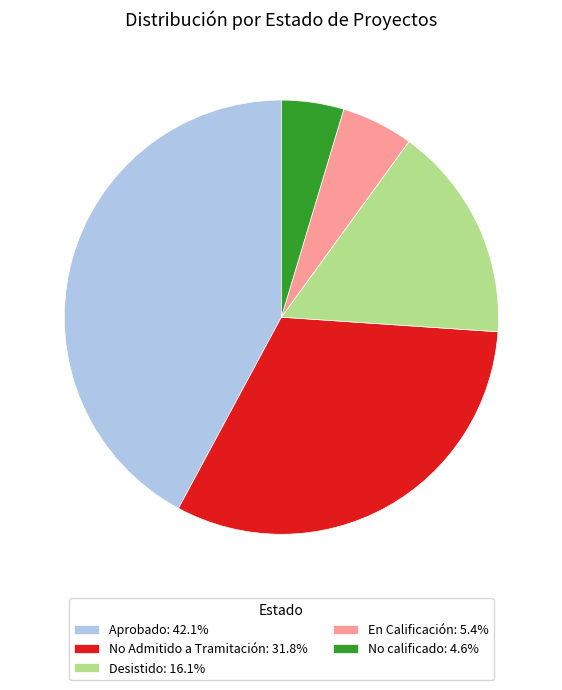

Is the sum of Desistido: 16.1% and Aprobado: 42.1% greater than half?

Yes